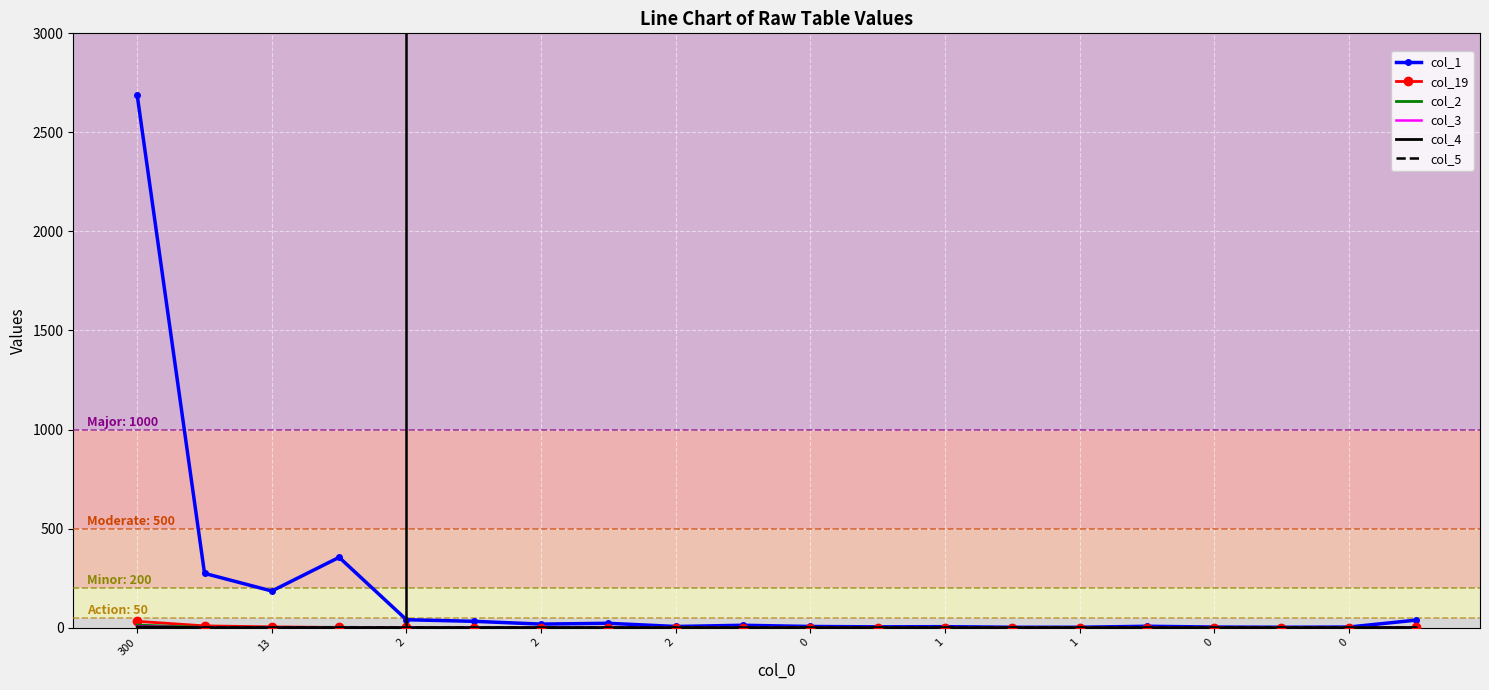

Which series has the largest total across all categories?

col_1